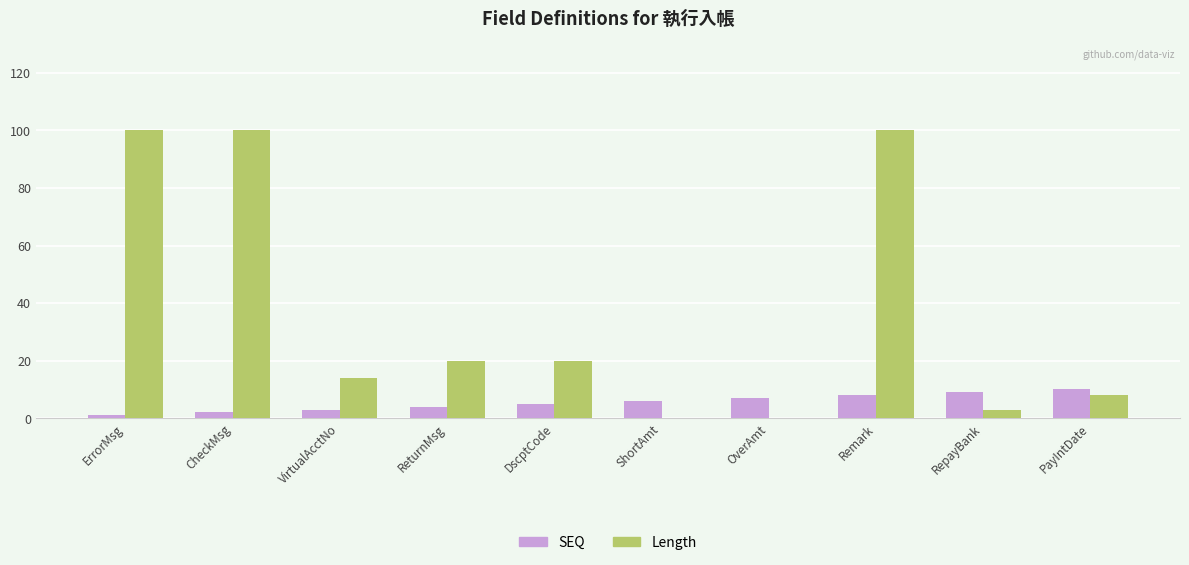

Read the Length value at VirtualAcctNo.

14